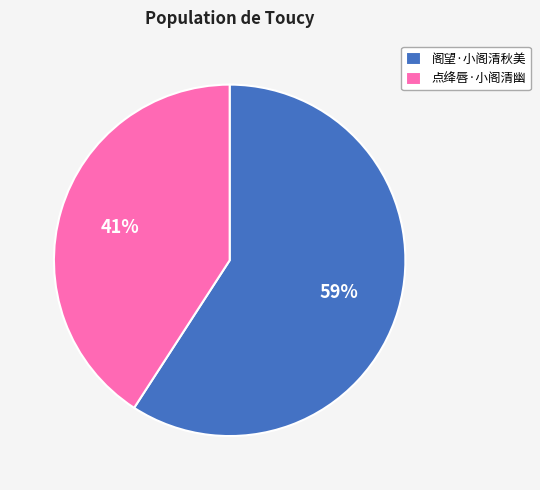

Between 点绛唇·小阁清幽 and 阁望·小阁清秋美, which is larger?

阁望·小阁清秋美